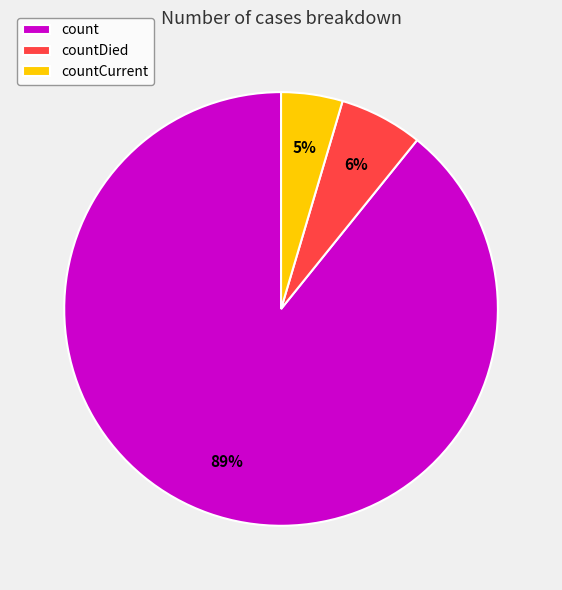

How many segments does this pie chart have?

3